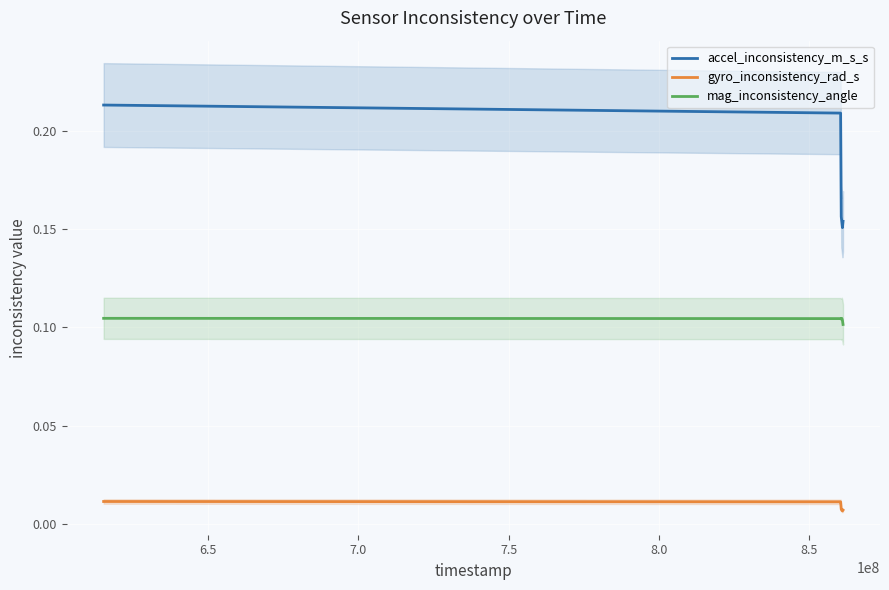

True or false: mag_inconsistency_angle and accel_inconsistency_m_s_s intersect in this chart.

False